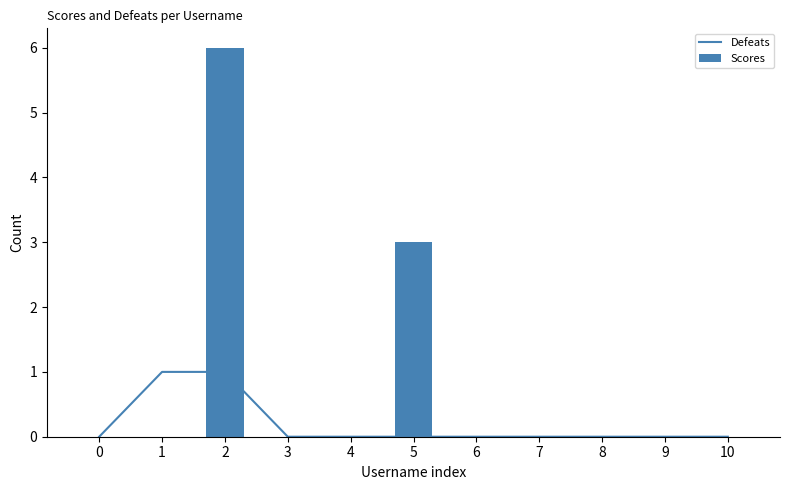

List the labels in order of Defeats value, smallest first.

0, 3, 4, 5, 6, 7, 8, 9, 10, 1, 2